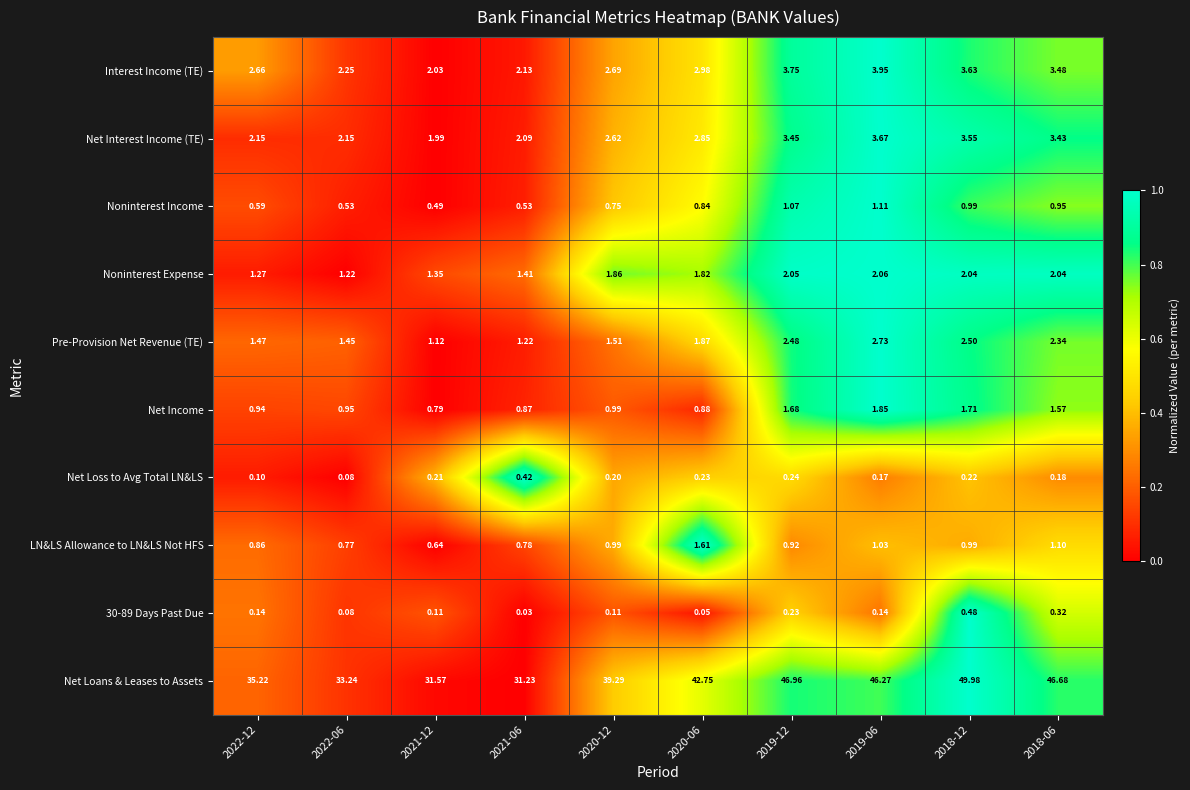

Which series changed the most between 2020-12 and 2019-06?

Net Loans & Leases to Assets